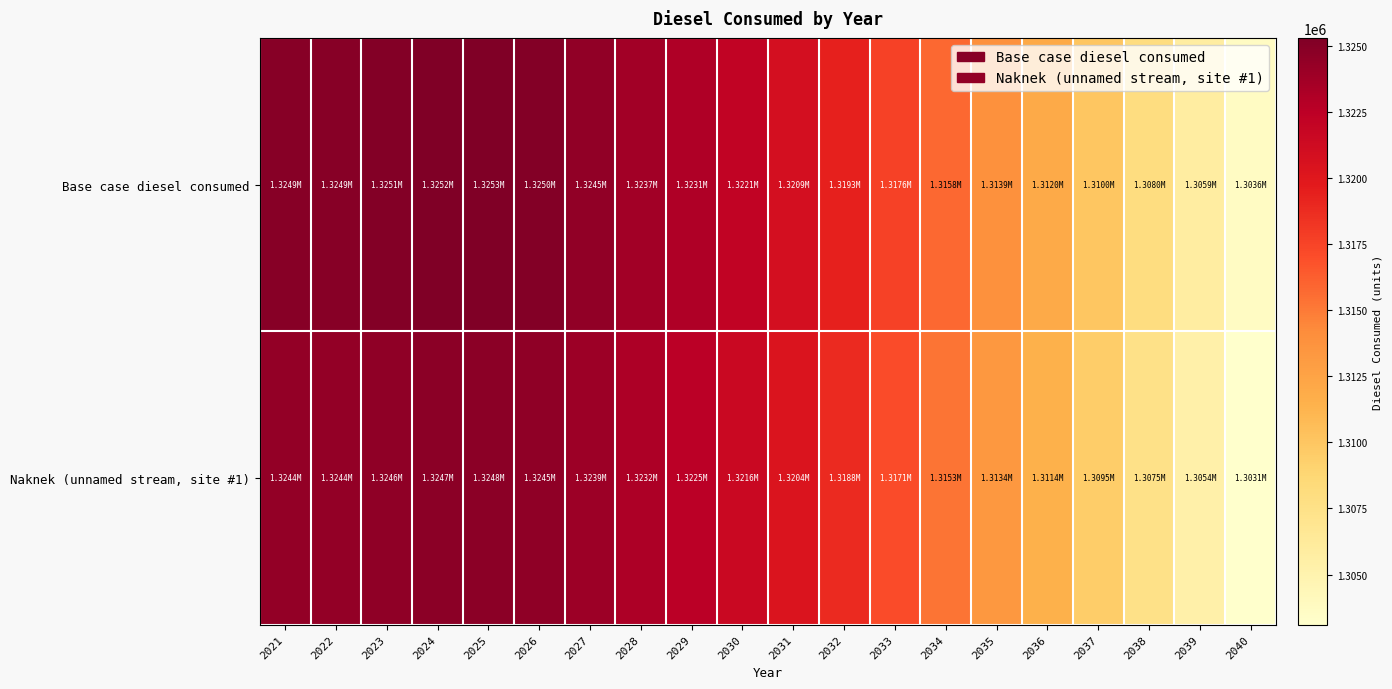

Between 2021 and 2027, which is larger?

2021